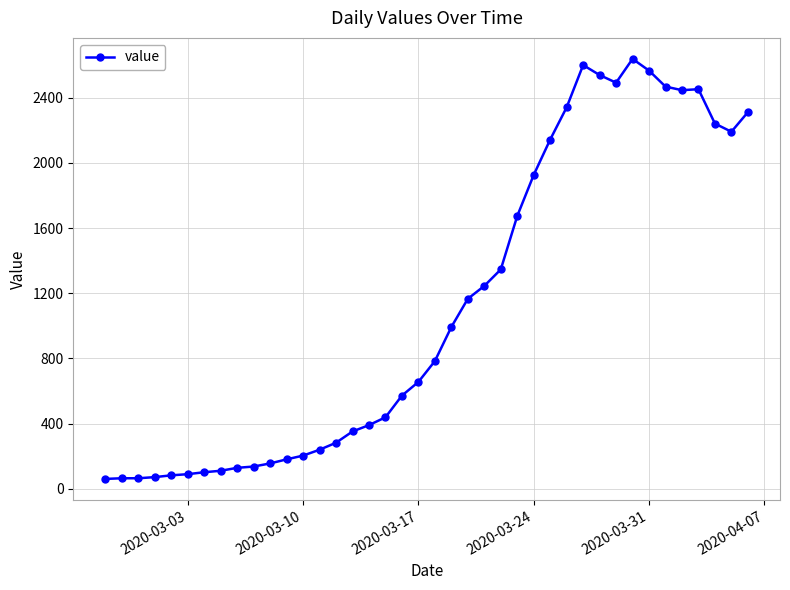

Does the chart have visible grid lines?

Yes